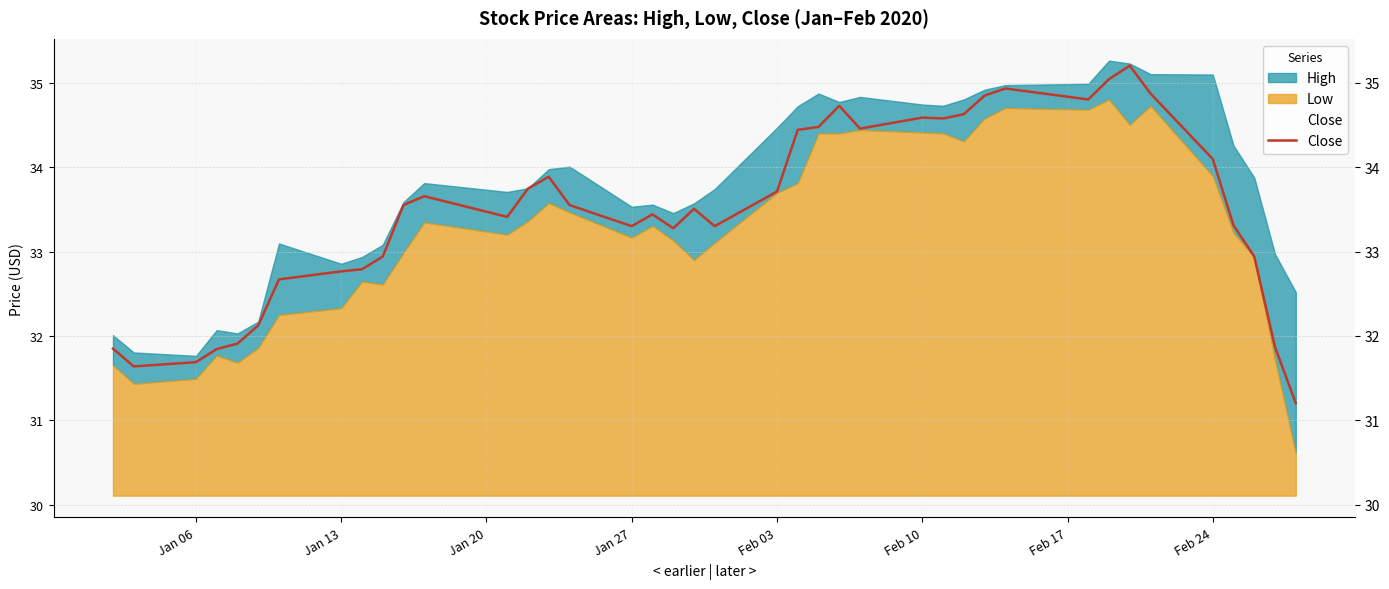

What is the lowest value of the Close series?

31.2